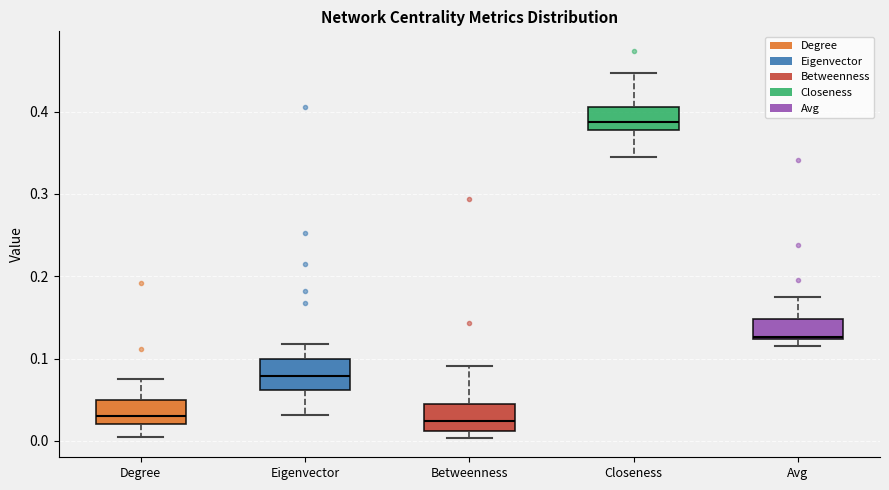

Which box has the highest median line?

Closeness